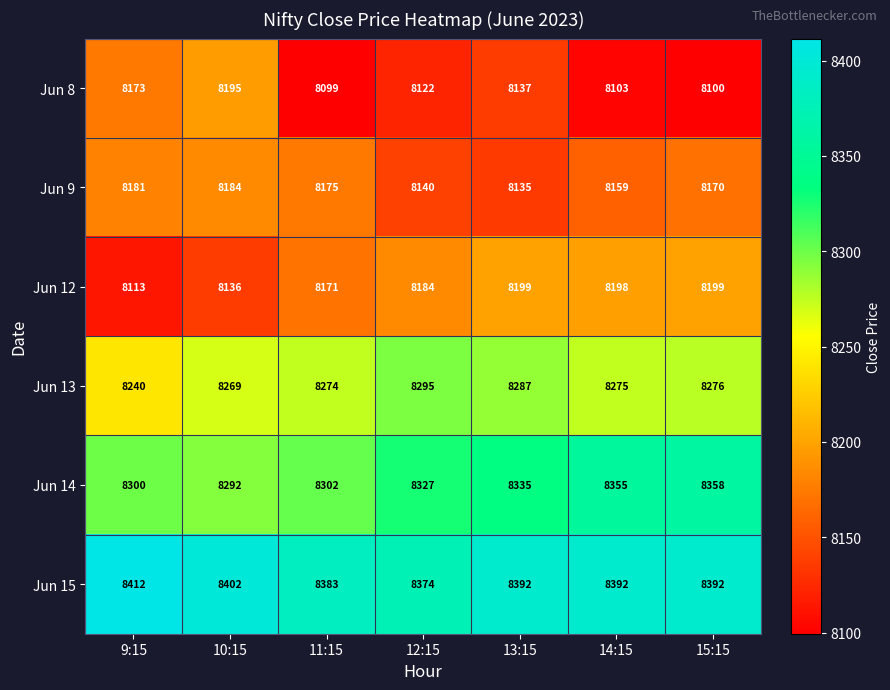

The Jun 15 series shows 8402 at 10:15. True or false?

True